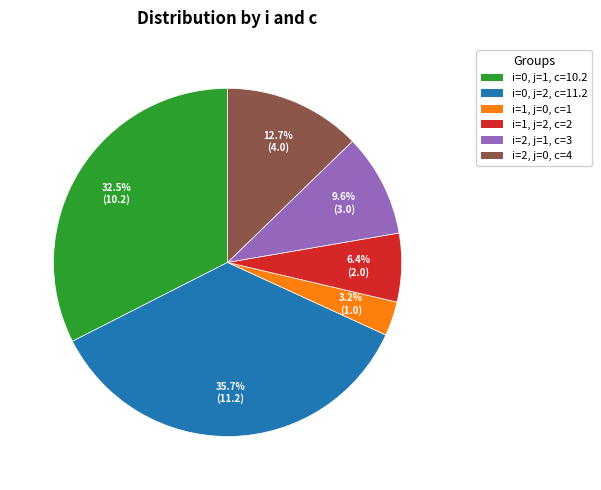

Is there any slice that represents more than half of the pie?

No